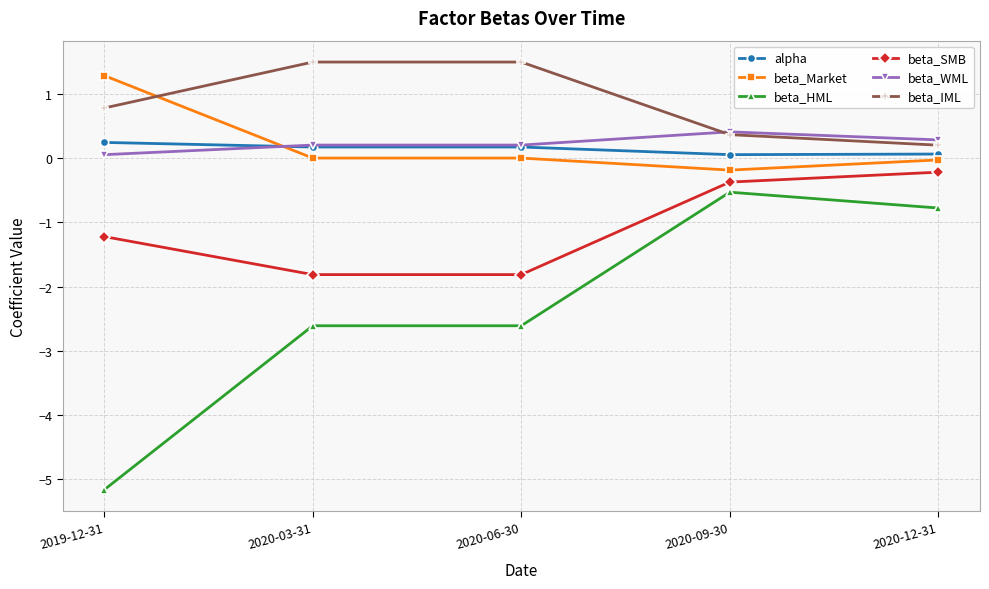

What is the total value across all series at 2020-09-30?

-0.3